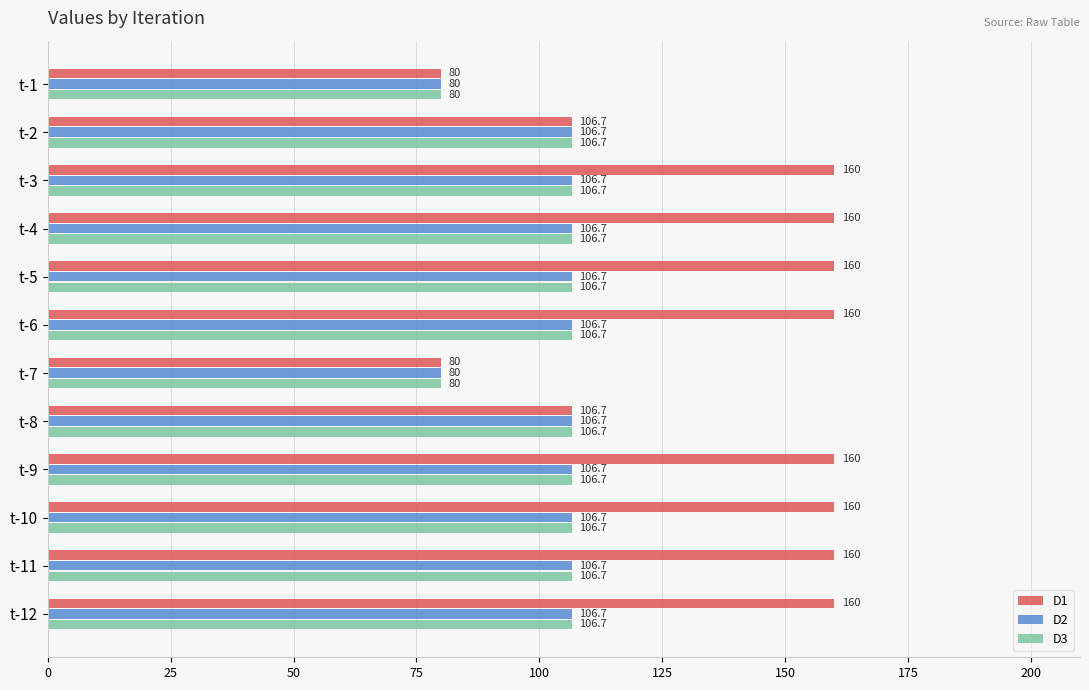

What is the spread (max minus min) of values at t-6?

53.3